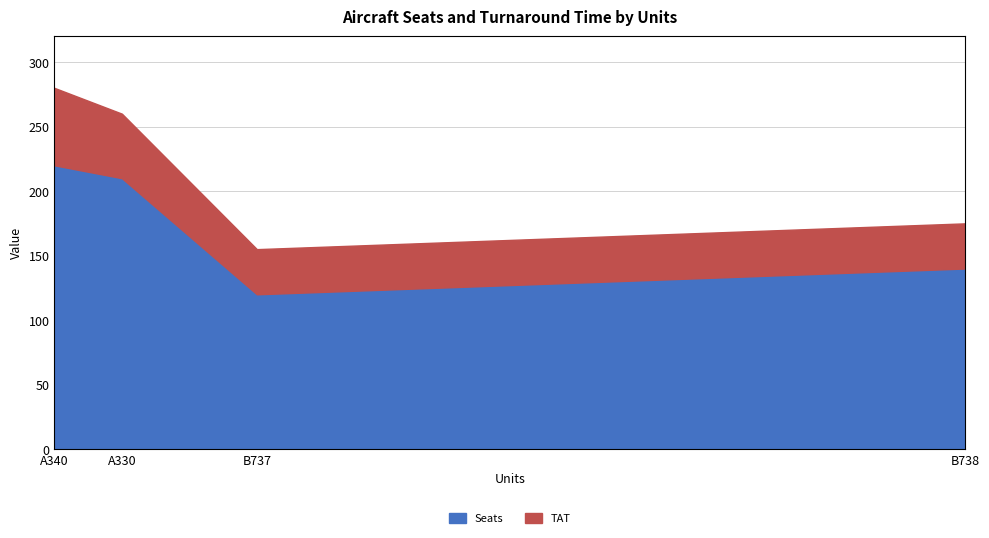

How many lines are shown in the chart?

2